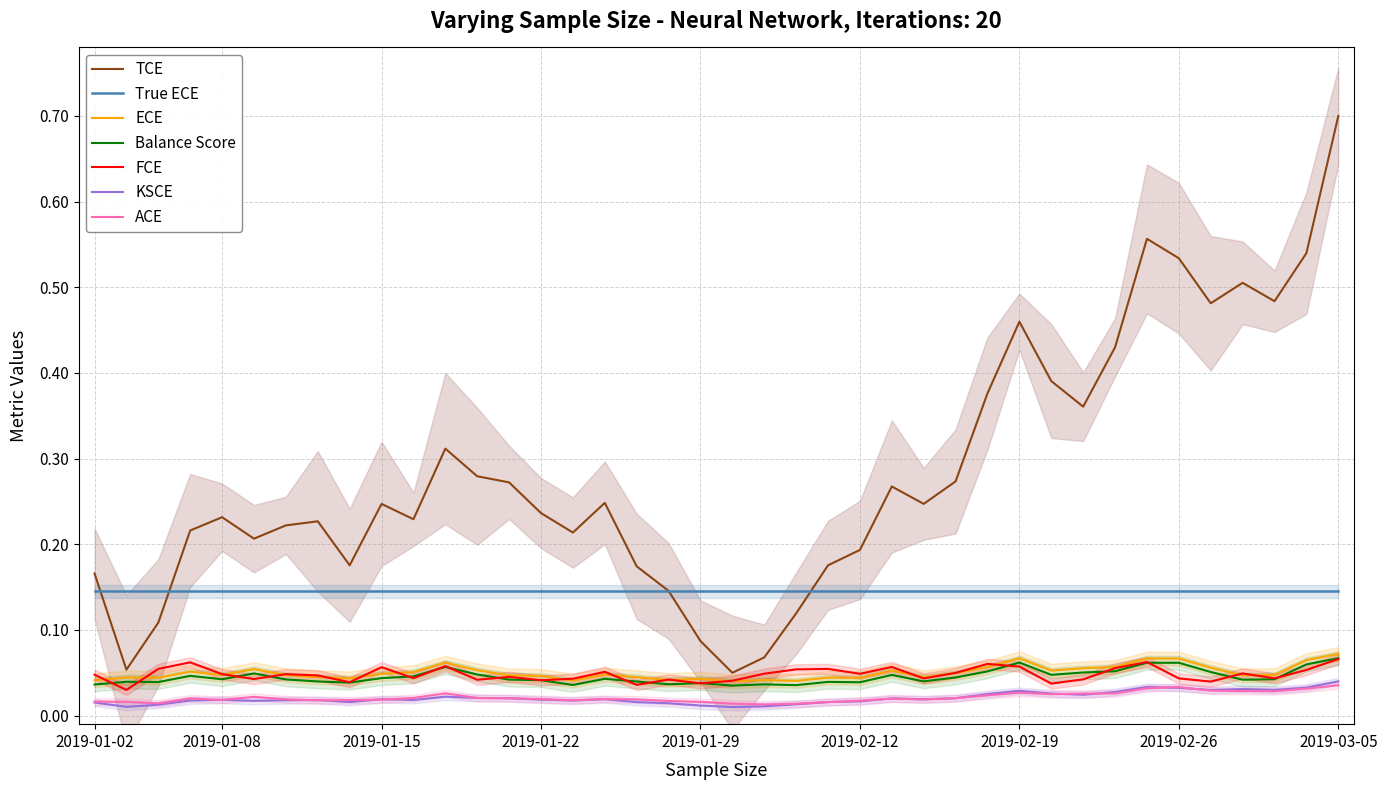

At which label is high closest to 0?

21